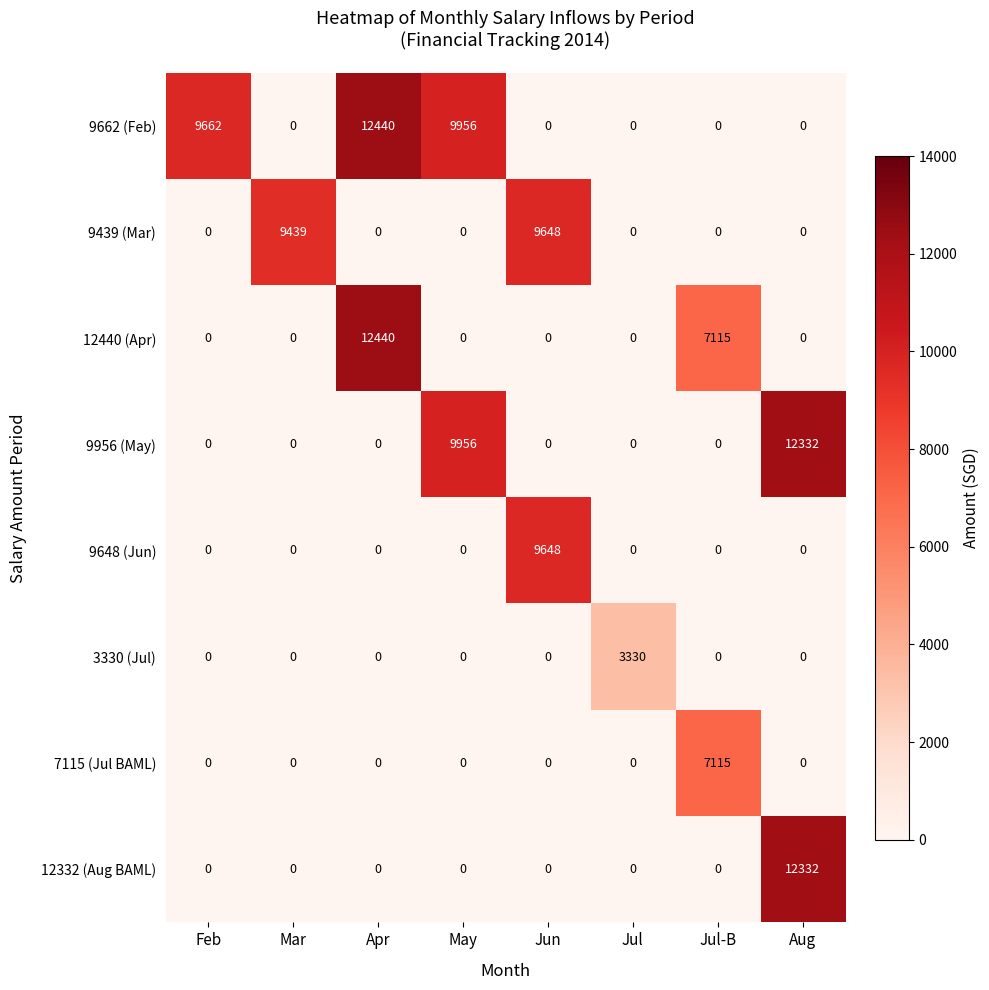

What is the maximum value shown in the chart?

12440